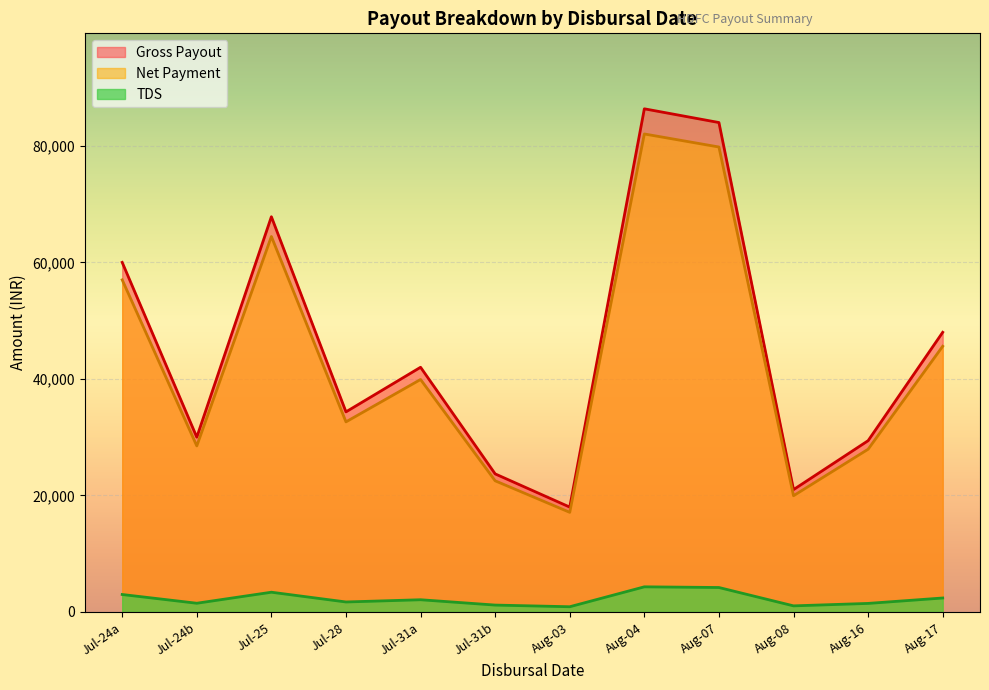

The Net Payment series shows 39690.0 at 2023-08-16. True or false?

False